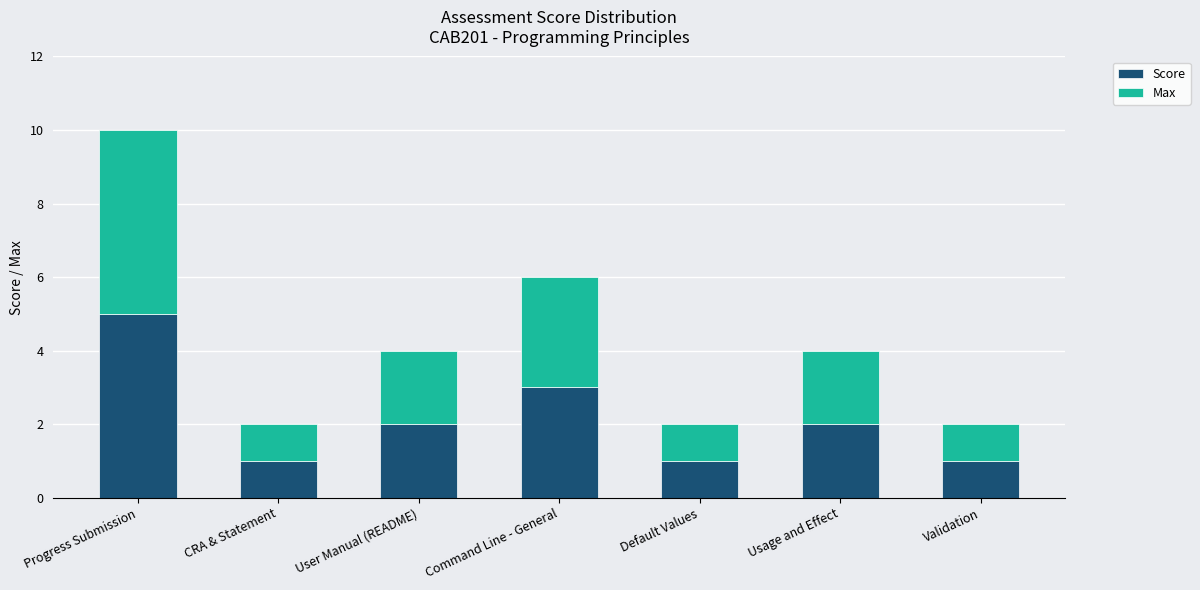

At which label does Score reach its peak?

Progress Submission